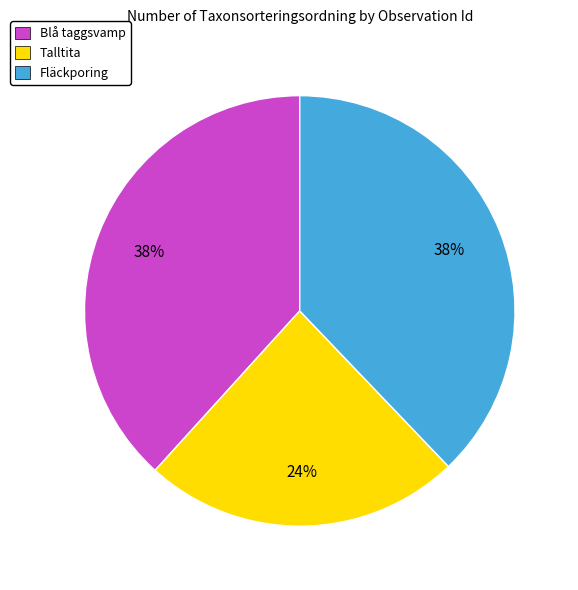

Which slice is the smallest?

Talltita